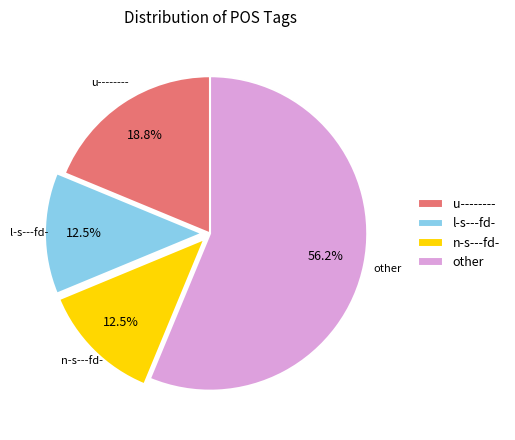

Do other and u-------- together represent more than half of the pie?

Yes